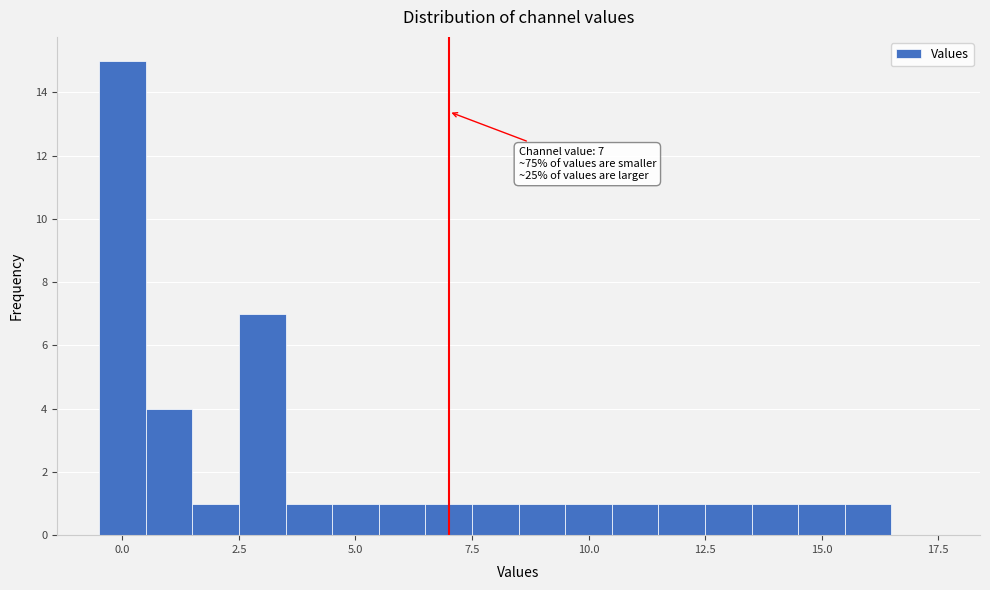

Around what value on the x-axis is the tallest bar? Give the approximate position of its centre, as read against the axis.

0.0